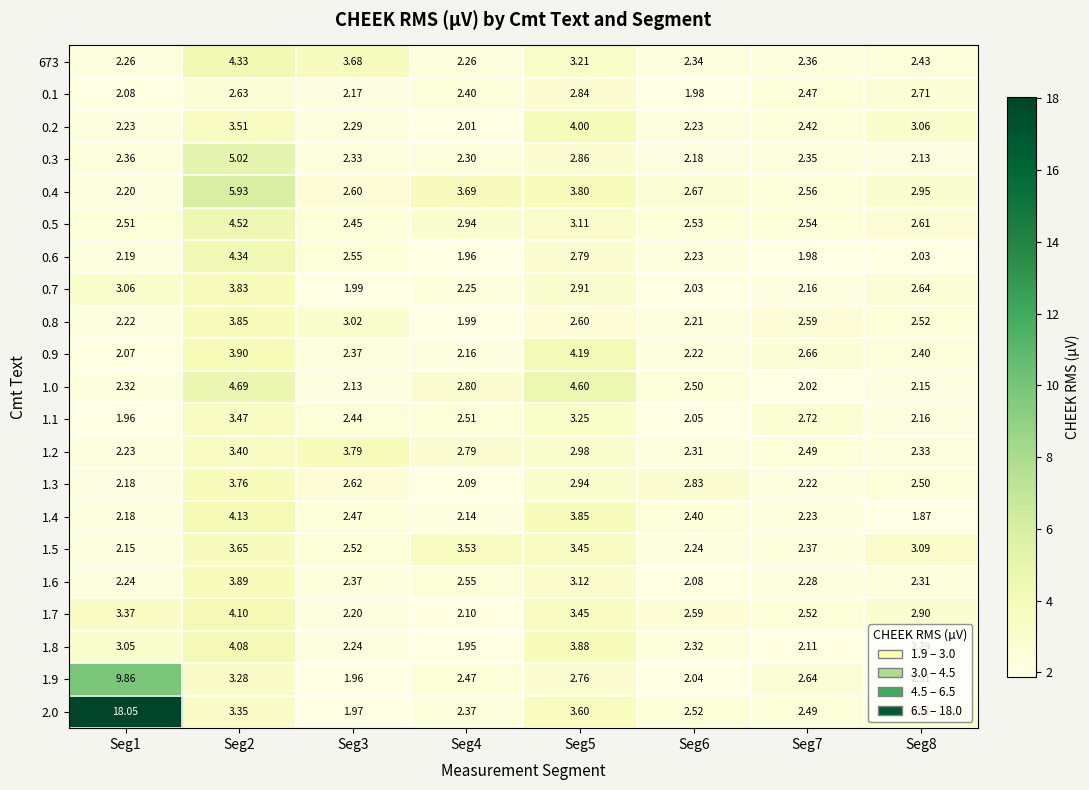

Is the value of 1.1 at Seg5 greater than the value of 1.5 at Seg1?

Yes